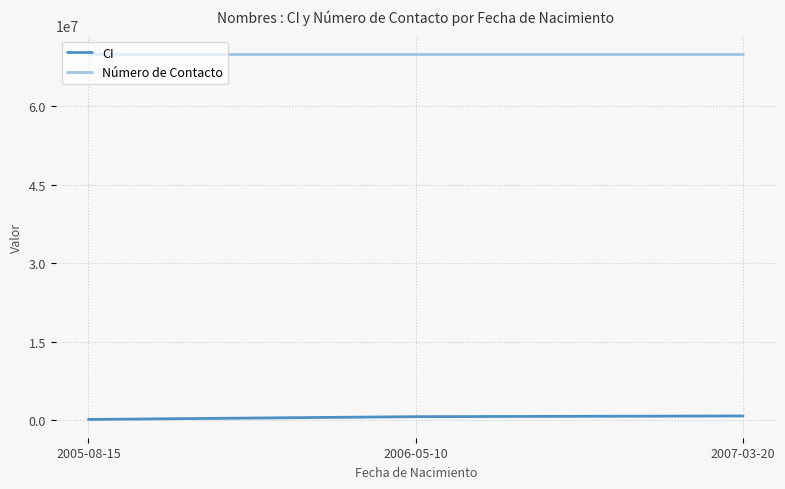

Is this an area chart (filled region under the line)?

No